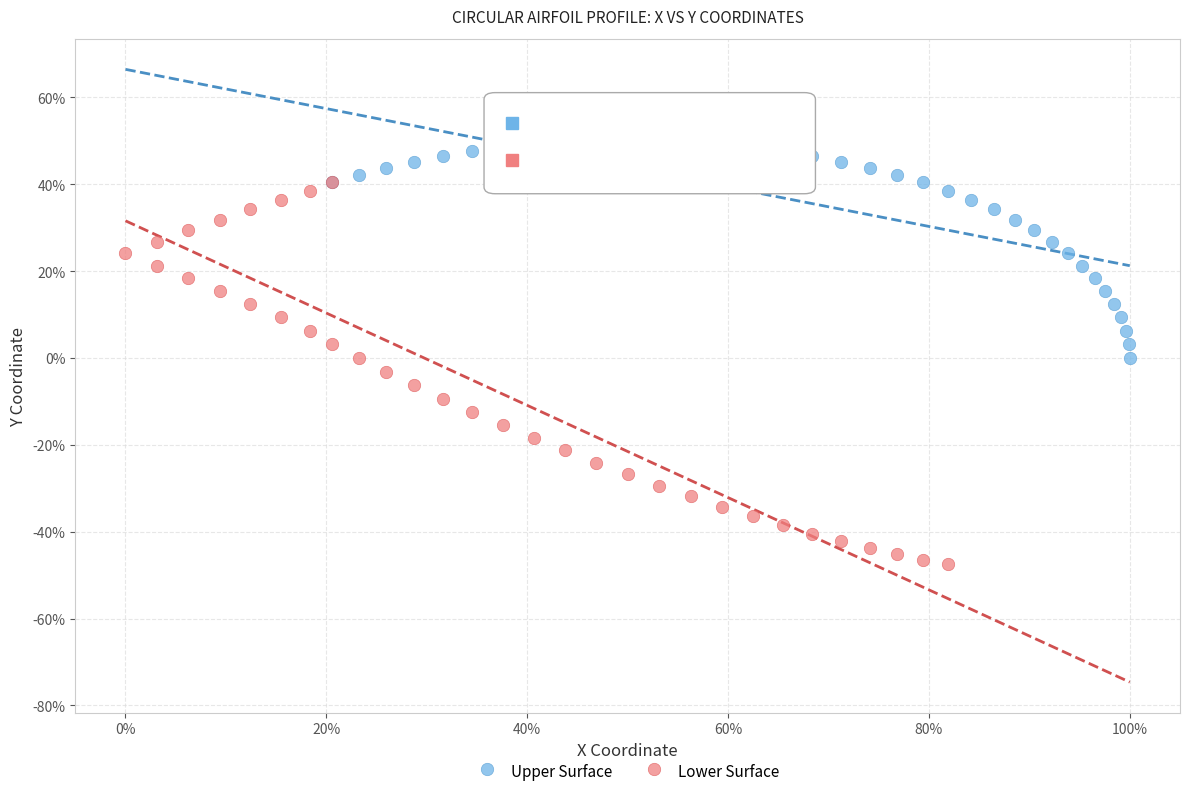

Which series contains the lowest Y value?

Lower Surface